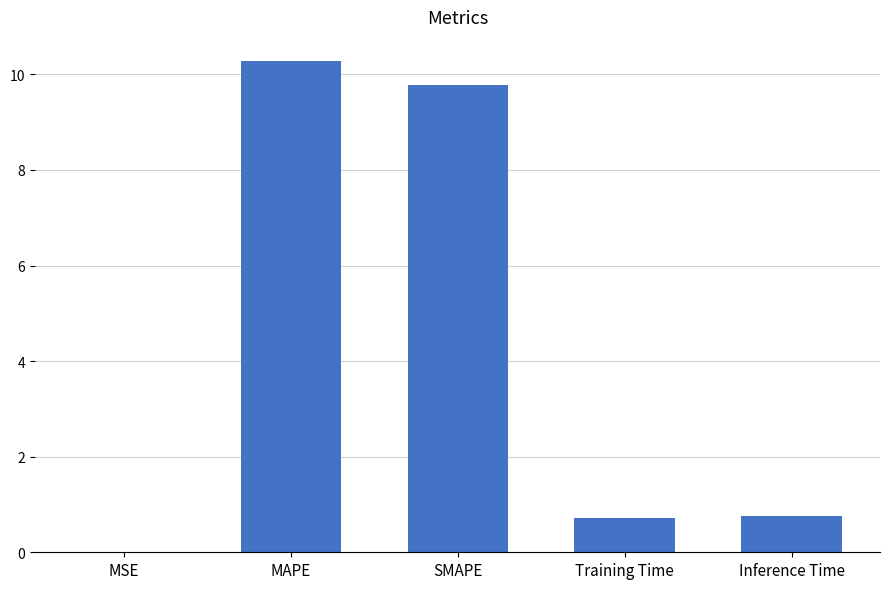

The value at Inference Time is 0.8. True or false?

True